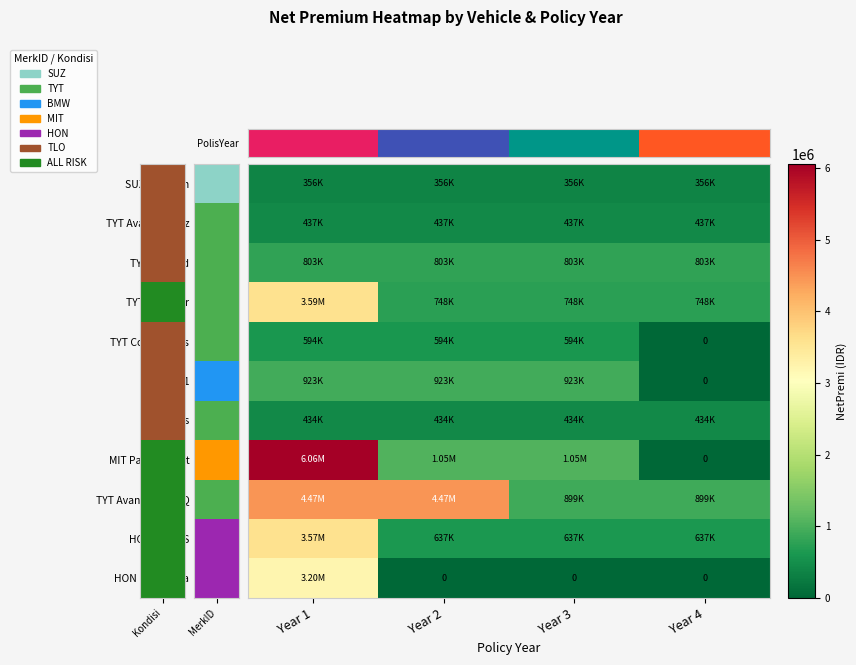

Which series has the widest spread of values?

MIT Pajero Sport